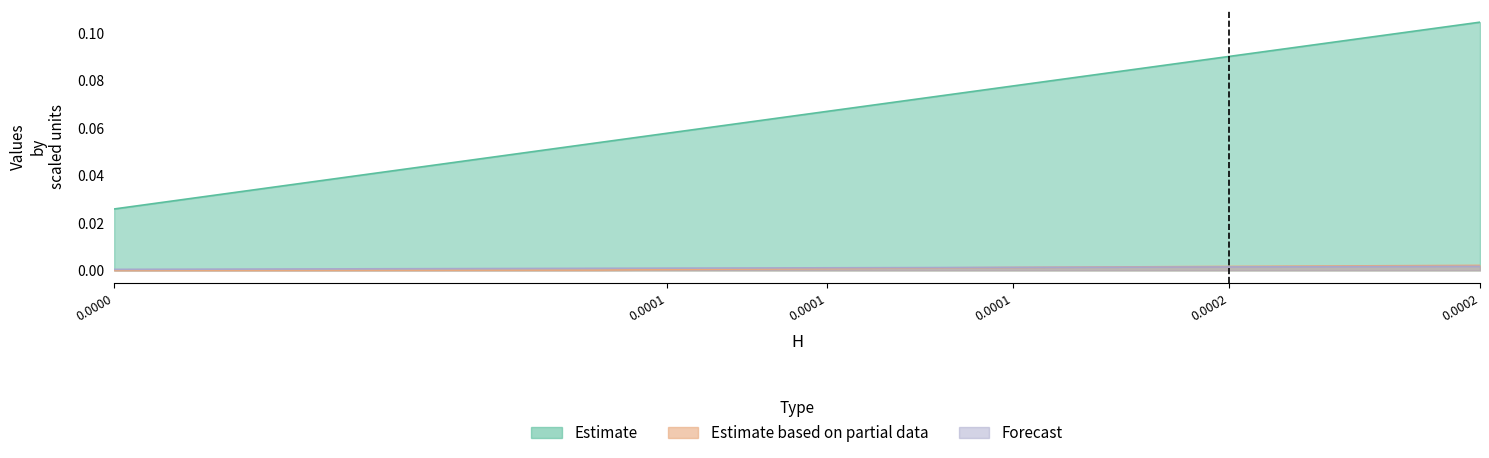

Which series has the largest total across all categories?

H